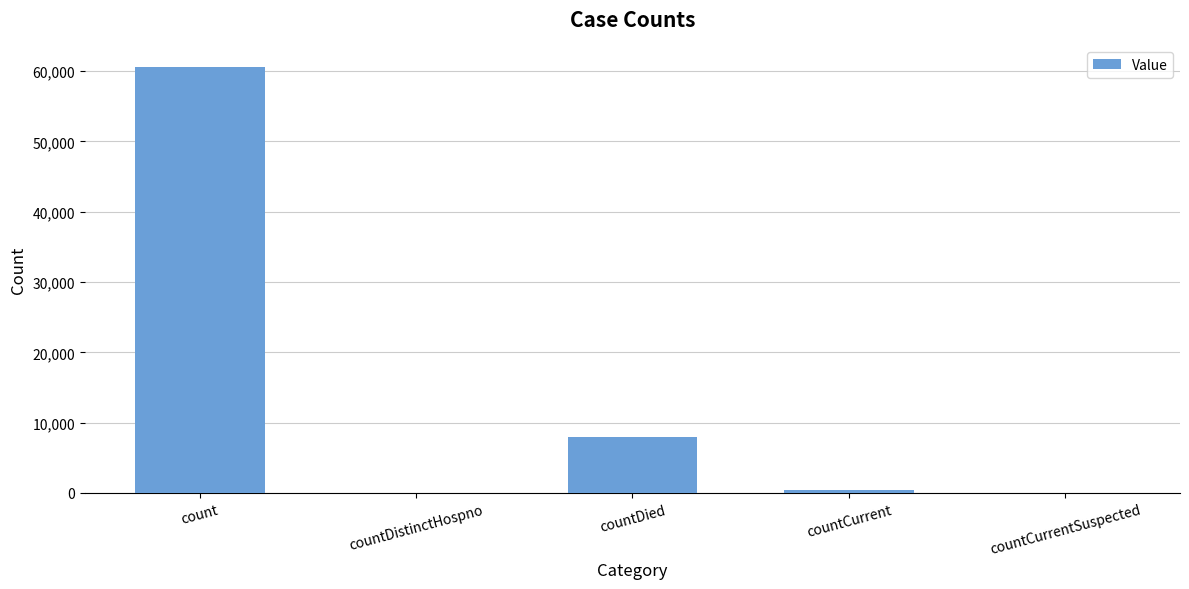

At which category does the chart reach its peak across all series?

count